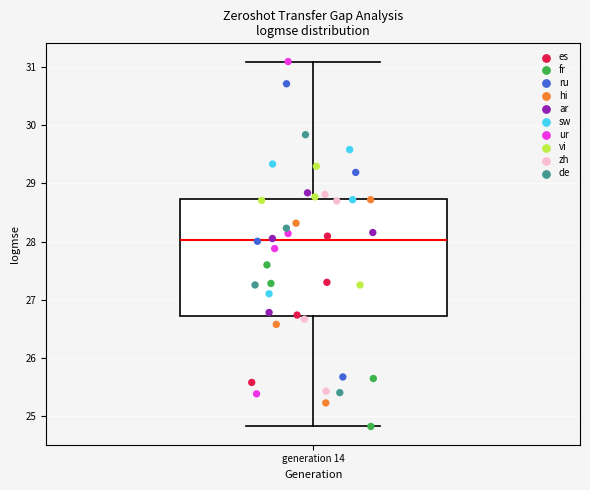

Read this box plot against the y-axis: the position of the median line, the range covered by the box, and the ends of both whiskers. The values are not printed on the chart, so give them approximately, as read against the axis.

median 28.0, box 26.7 to 28.7, whiskers 24.8 to 31.1